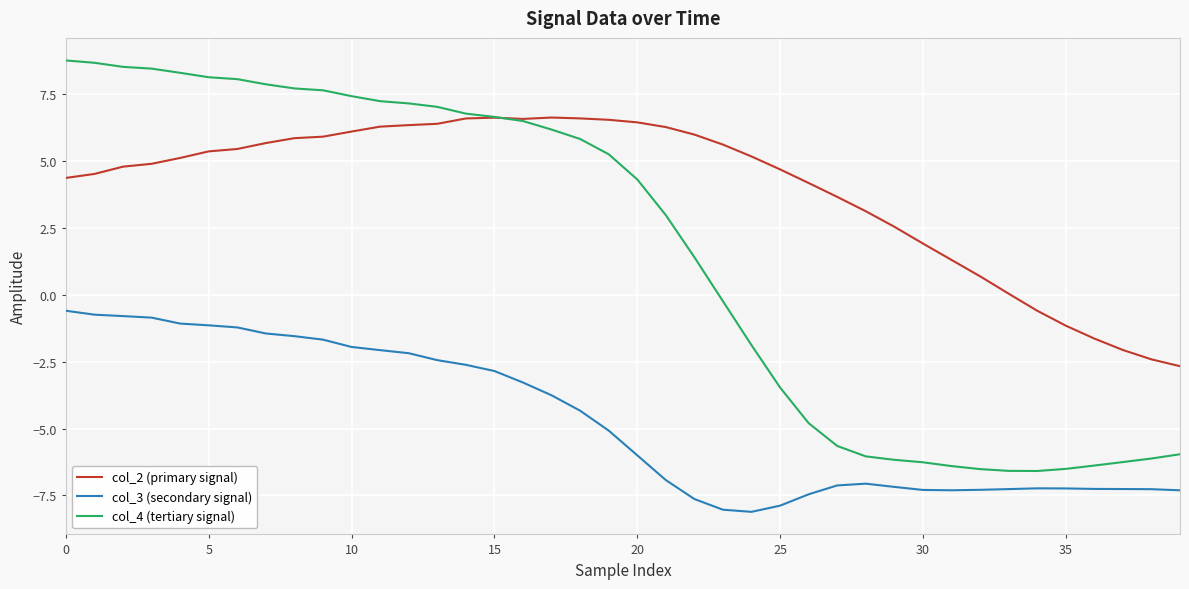

Rank the series by their average value, from highest to lowest.

col_2 (primary signal), col_4 (tertiary signal), col_3 (secondary signal)